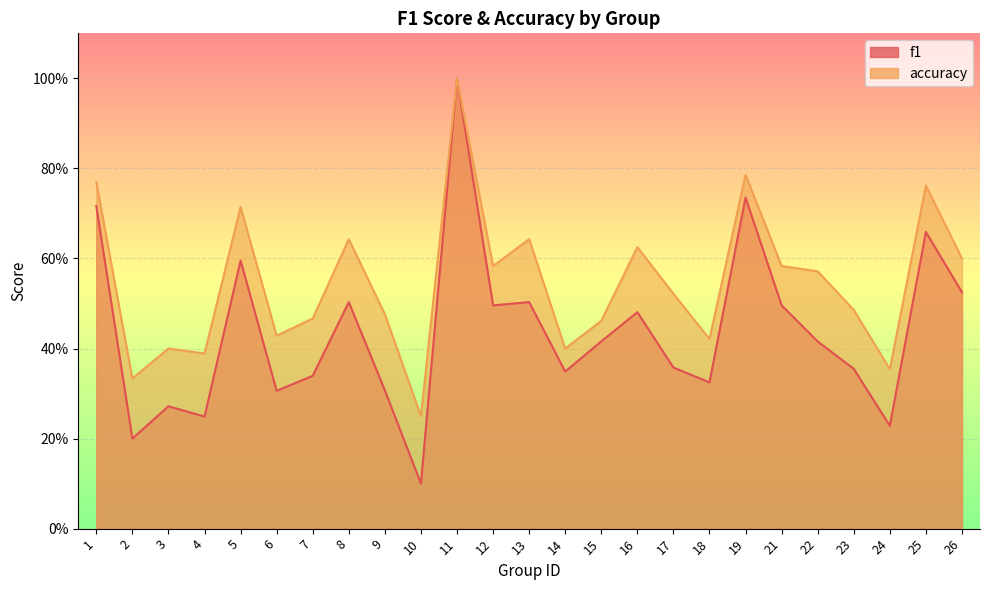

True or false: f1 and accuracy cross at least once.

False